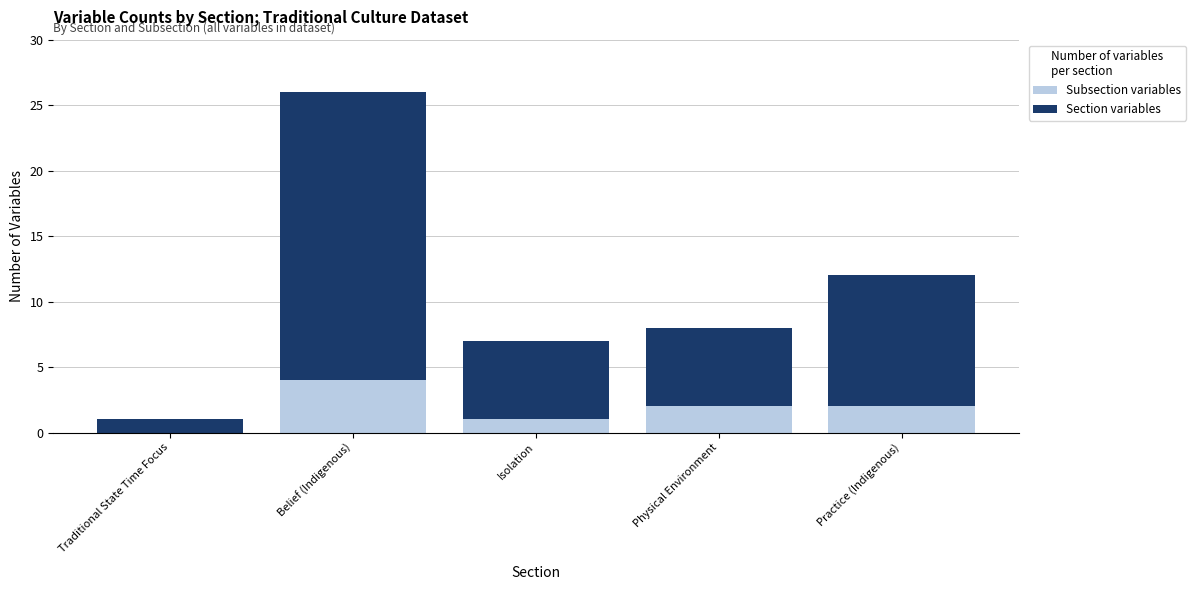

At which category is the sum across all series the highest?

Belief (Indigenous)